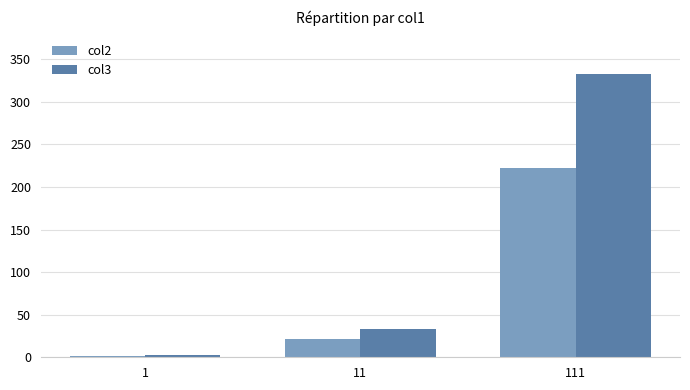

What is the greatest value displayed?

333